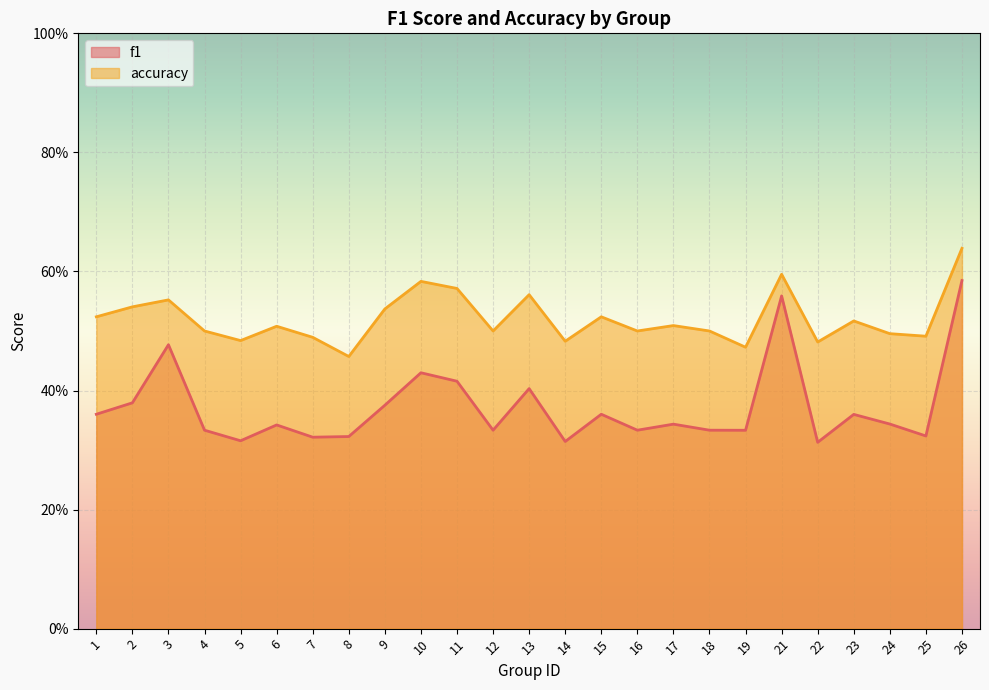

True or false: accuracy has a value of 0.2 at 25.

False